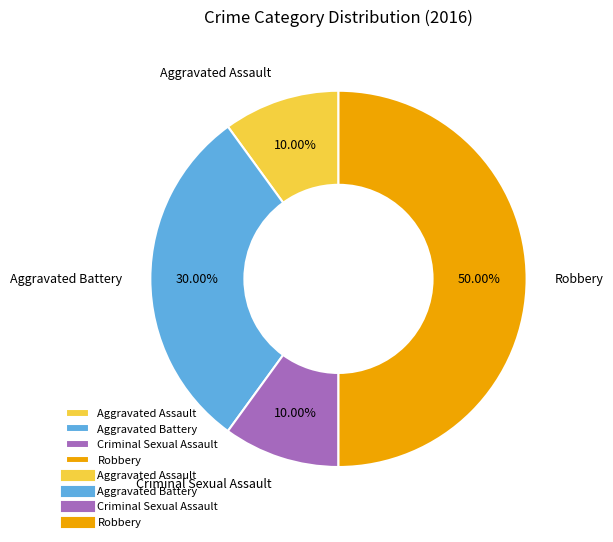

How many segments does this pie chart have?

4